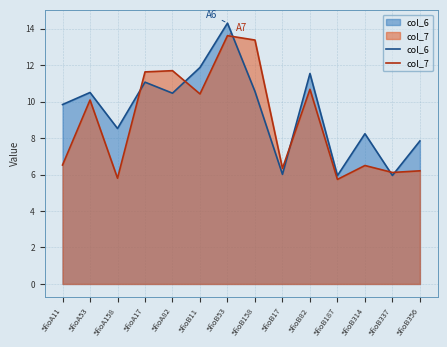

What is the value of the col_7 point at the 3rd from the left?

5.8